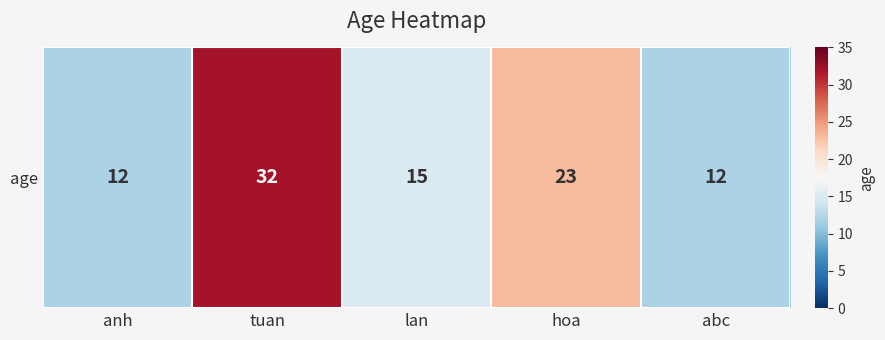

Where does the data first go above 15?

tuan